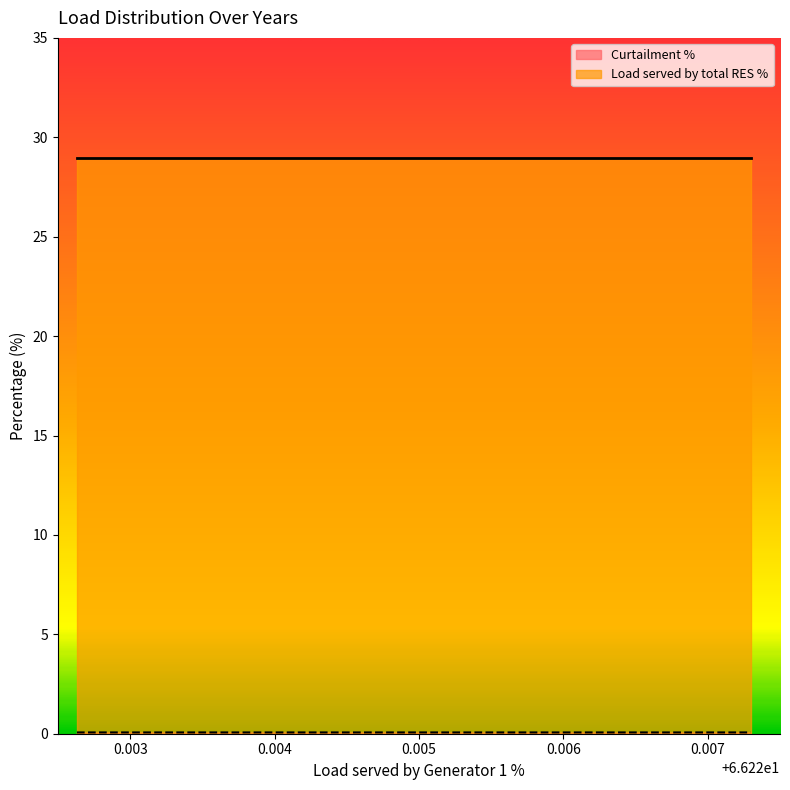

Count the number of categories in the chart.

4